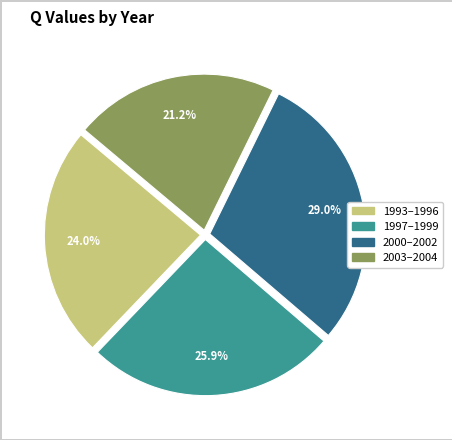

Is there a majority slice in this chart?

No